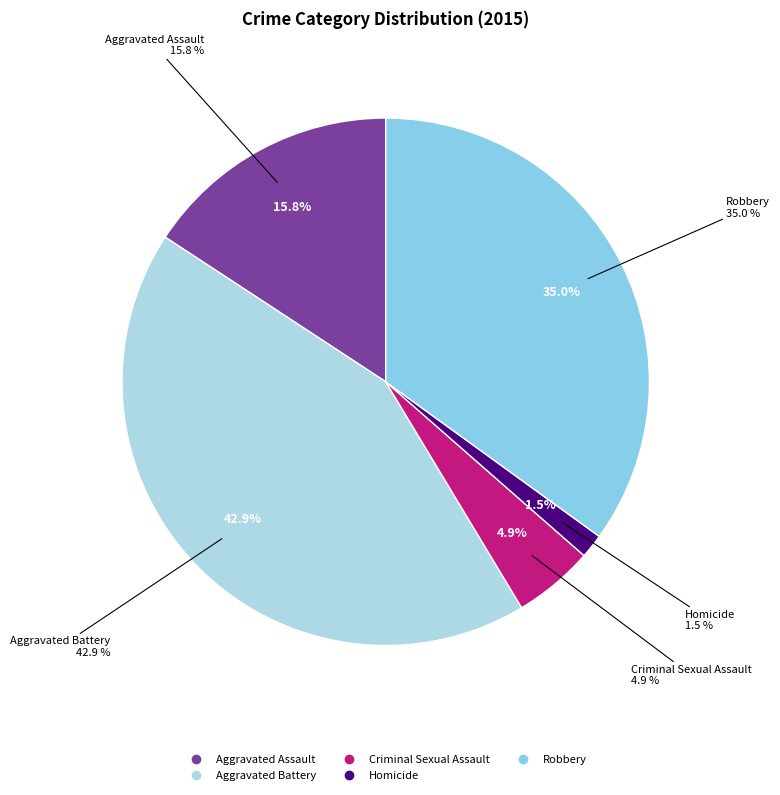

Combined, do Robbery and Aggravated Battery account for over 50%?

Yes